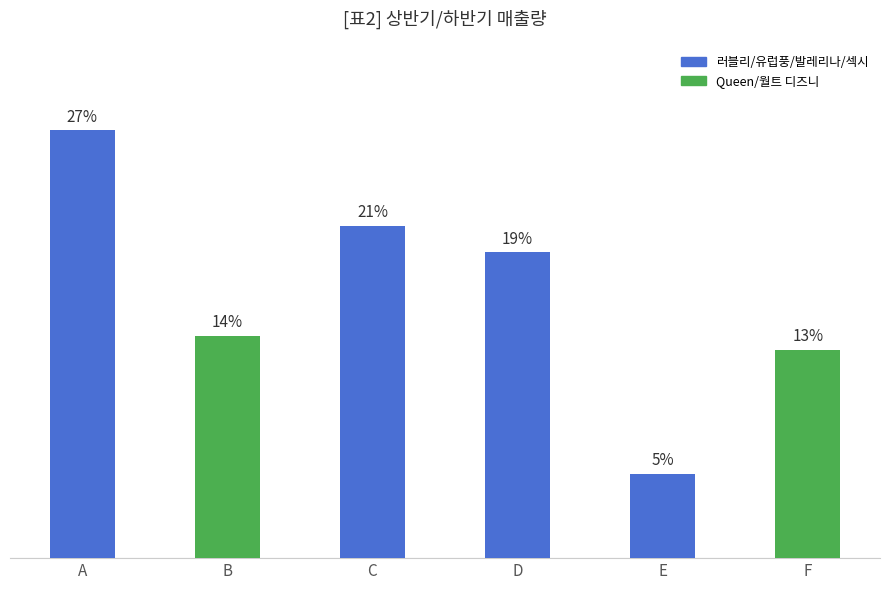

Does the chart contain any negative values?

No